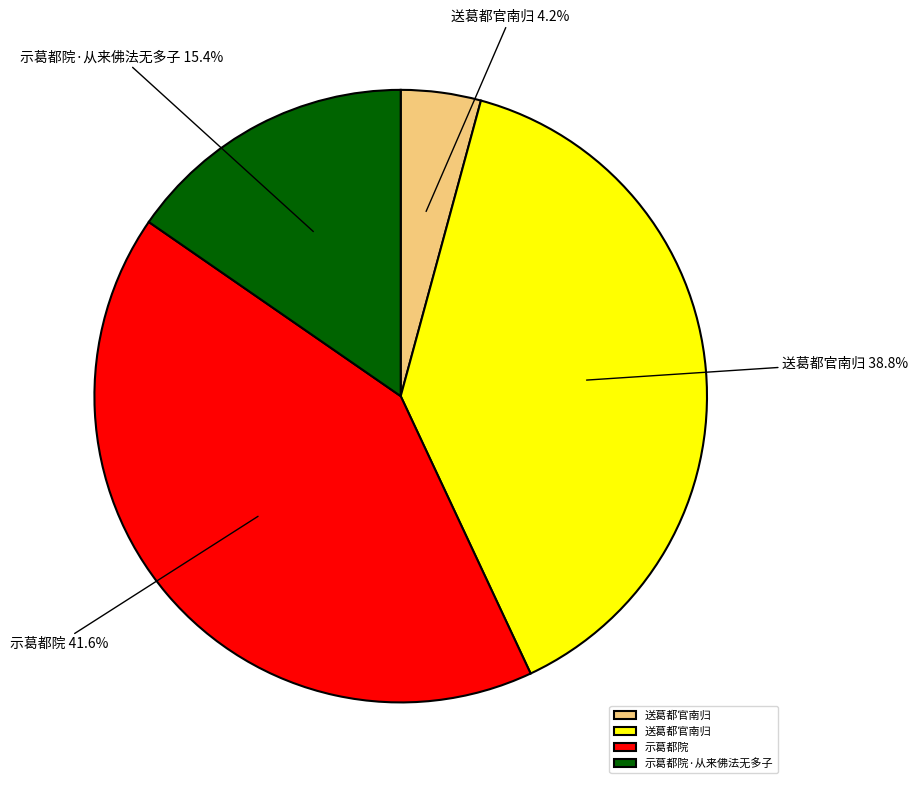

Does any single category account for the majority?

No